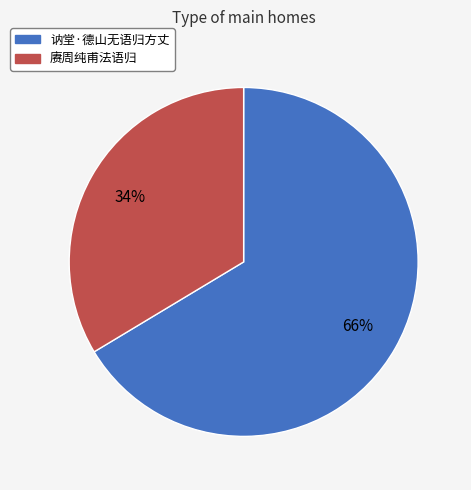

Which category has the biggest portion of the pie?

讷堂·德山无语归方丈